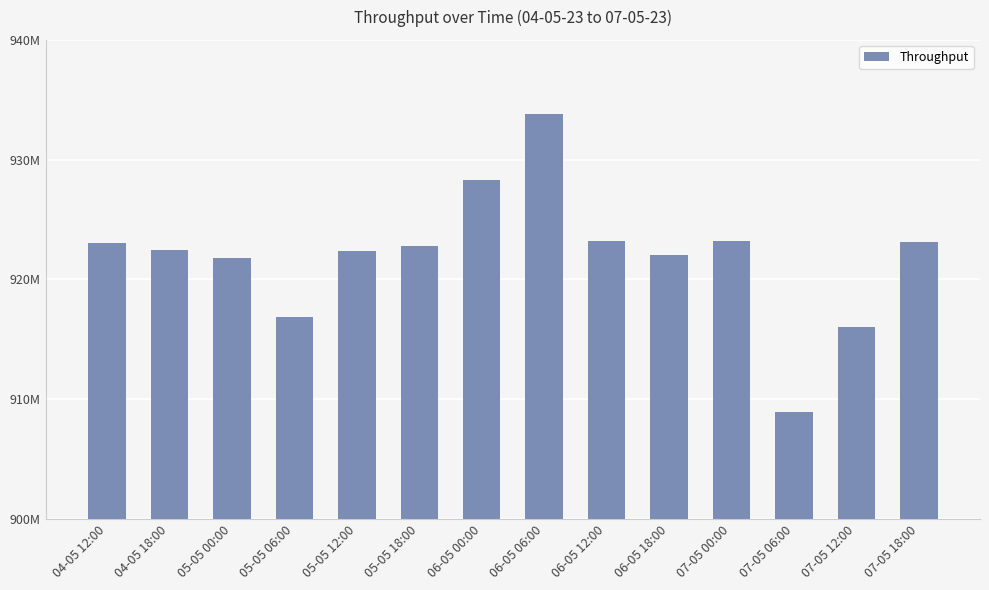

What is the label of the 5th bar from the left?

05-05 12:00